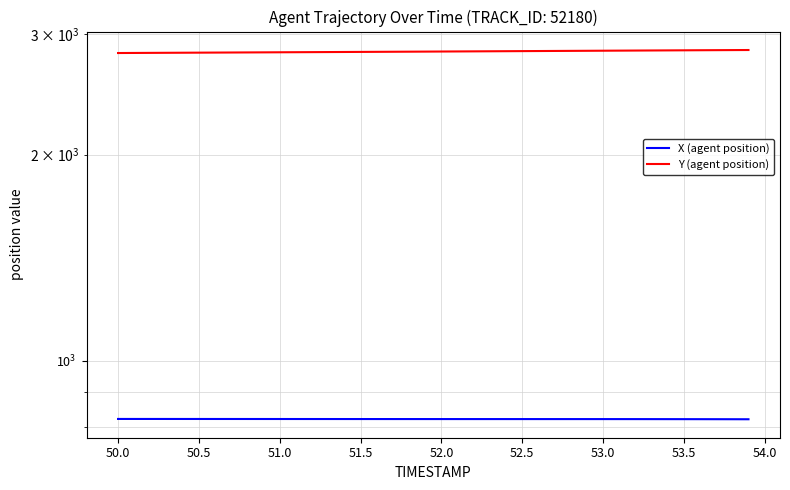

True or false: X (agent position) and Y (agent position) cross at least once.

False